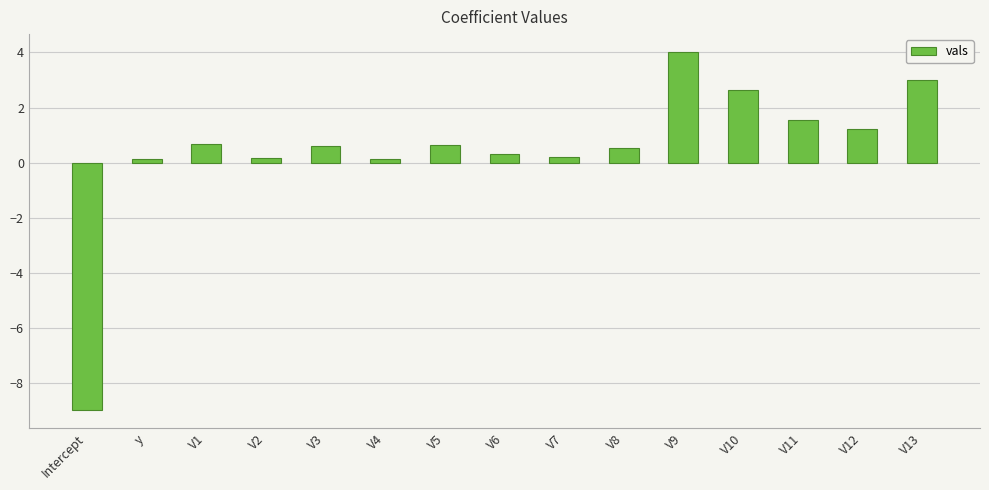

Which category has the highest value across all series?

V9